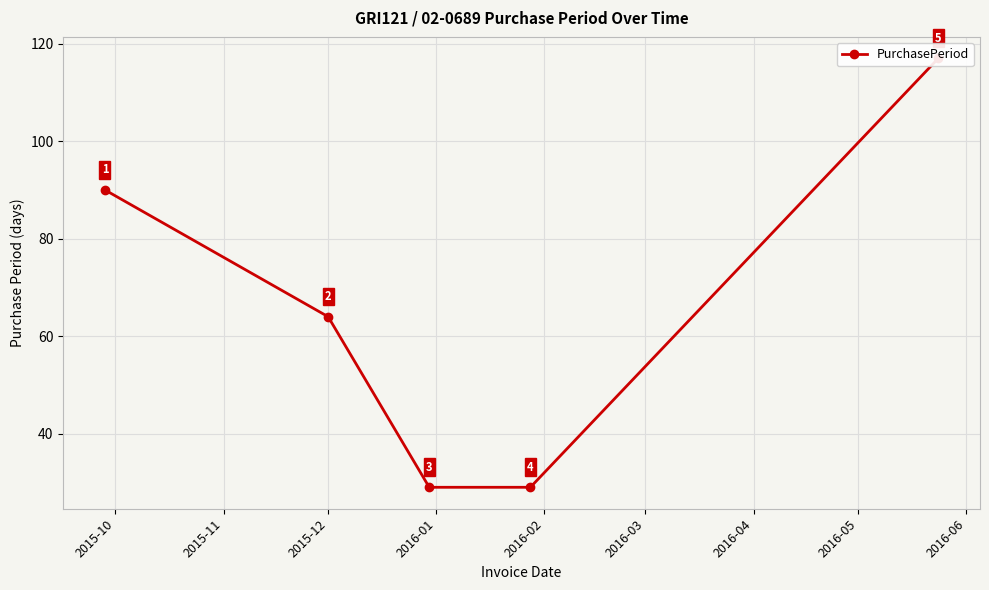

What is the smallest value displayed?

29